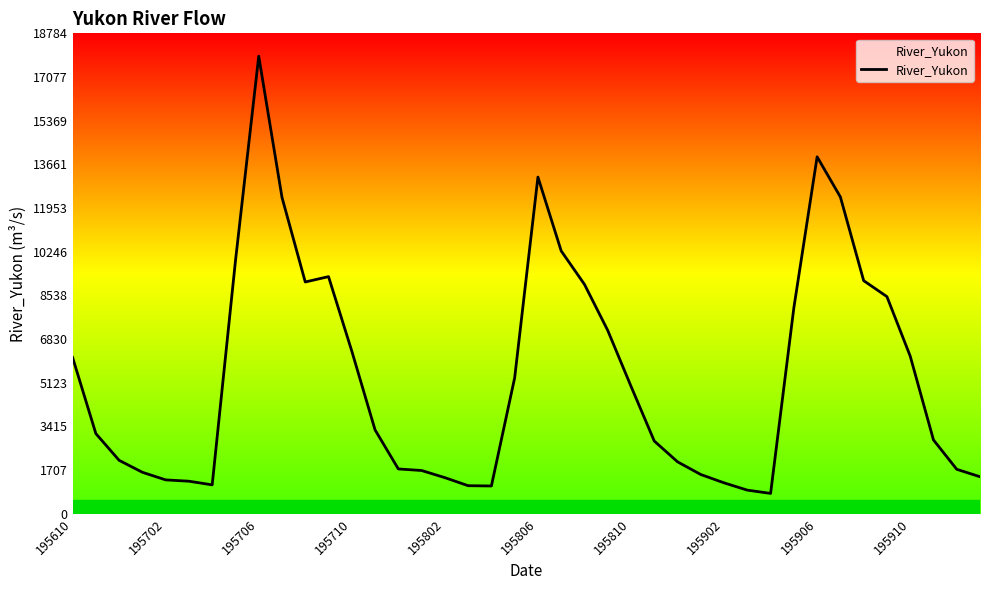

At which label does the data first exceed 3280?

195610